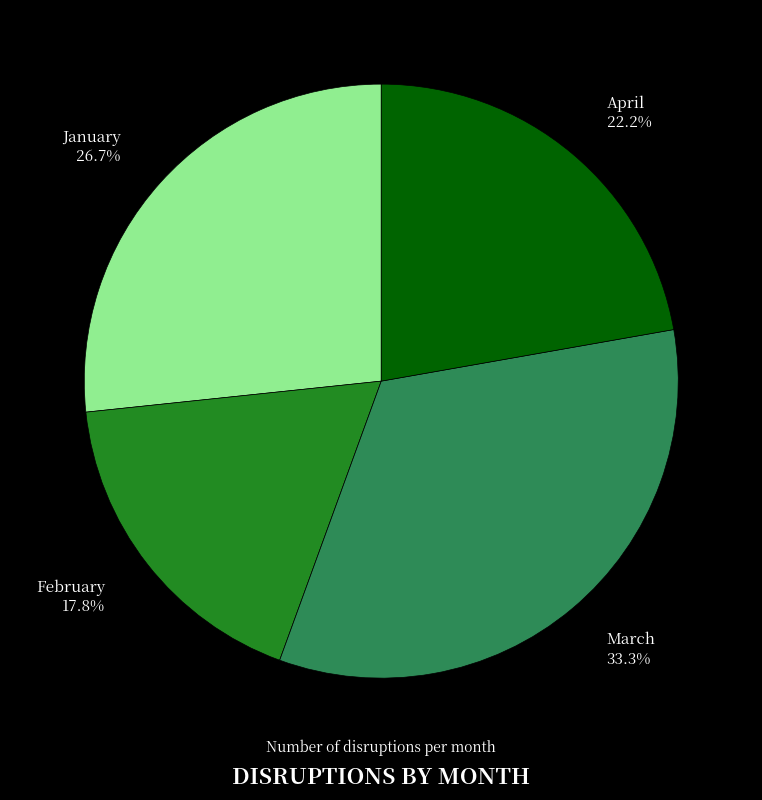

Is there a majority slice in this chart?

No